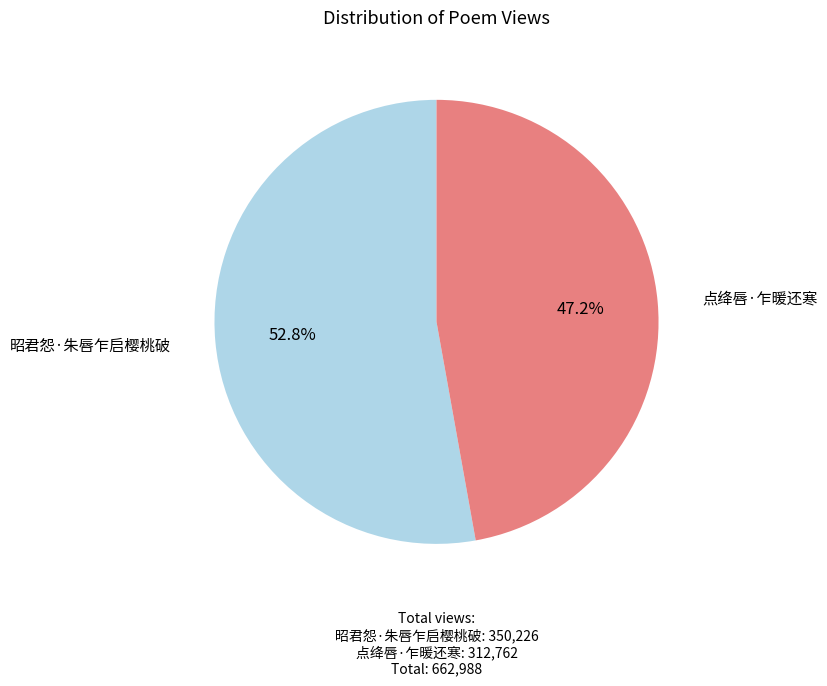

Is there a majority slice in this chart?

Yes